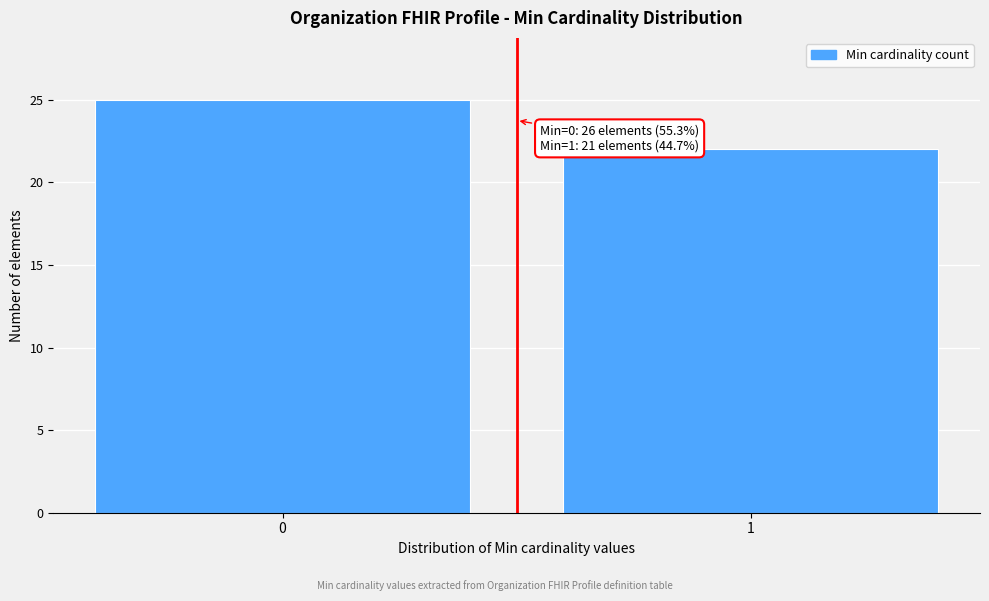

Reading right to left, what are all the values shown in this chart?

1=22	0=25